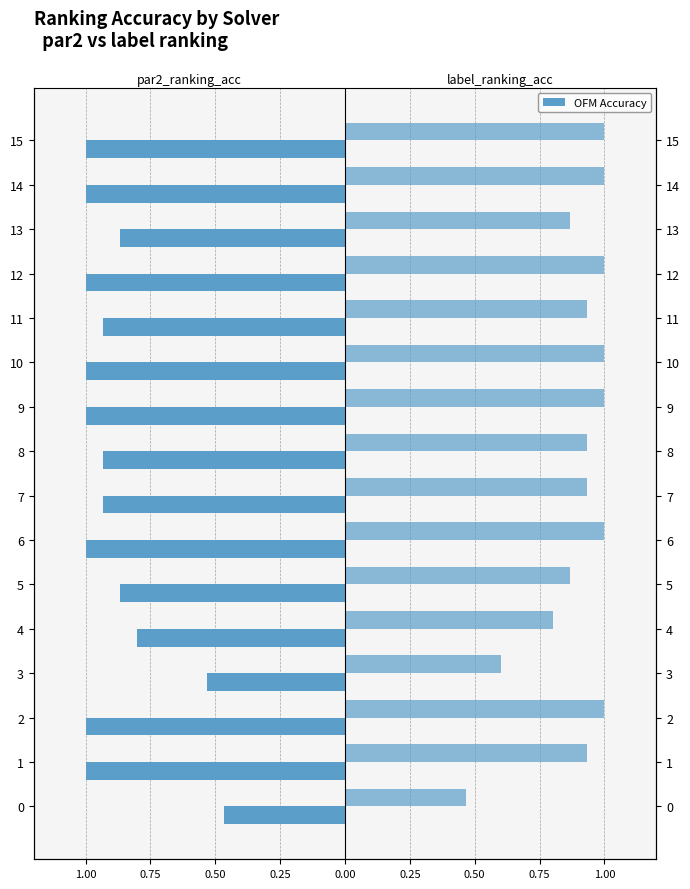

What is the value of the label_ranking_acc bar at the 4th from the left?

0.6